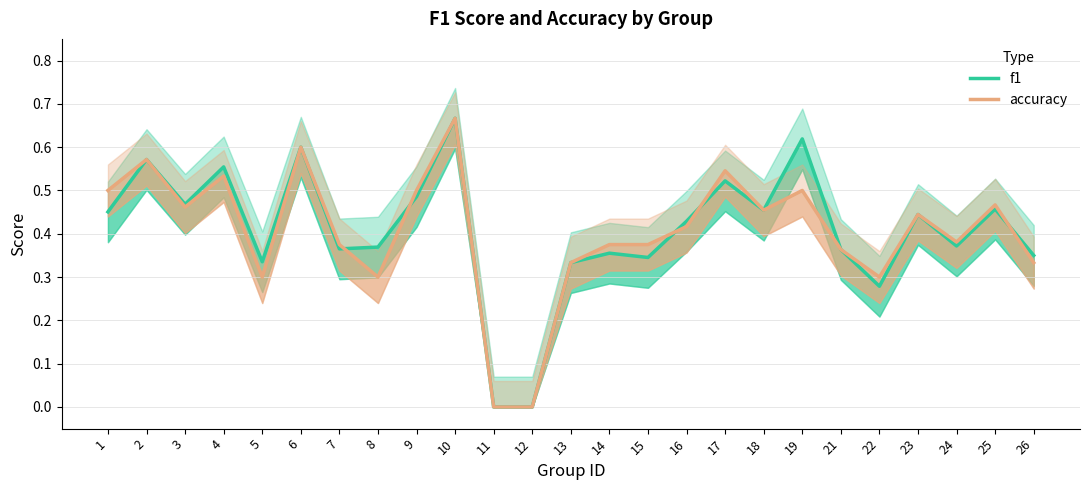

In accuracy, how many points are higher than both neighbors (excluding endpoints)?

8